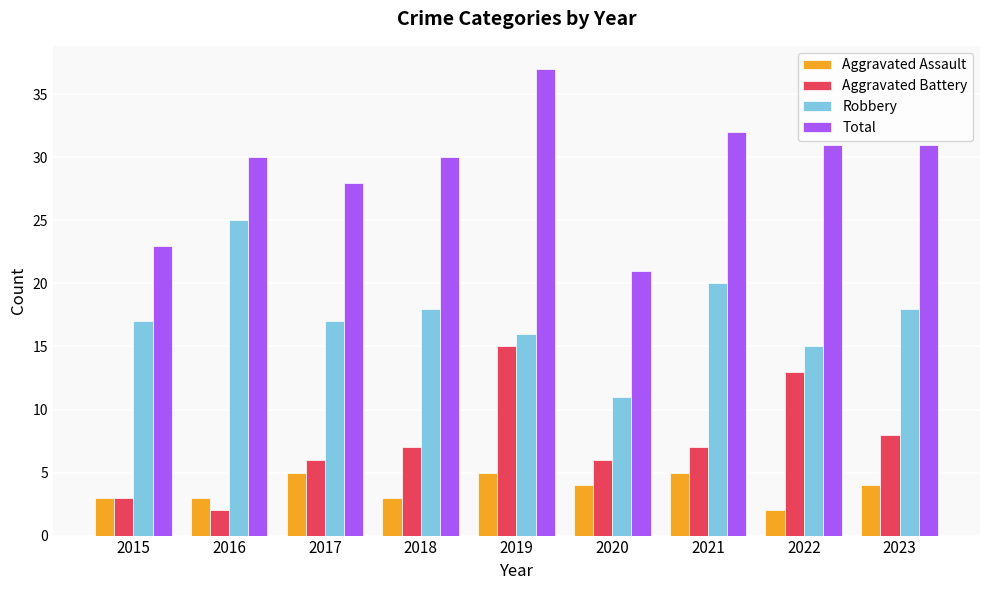

What is the total value across all series at 2022?

61